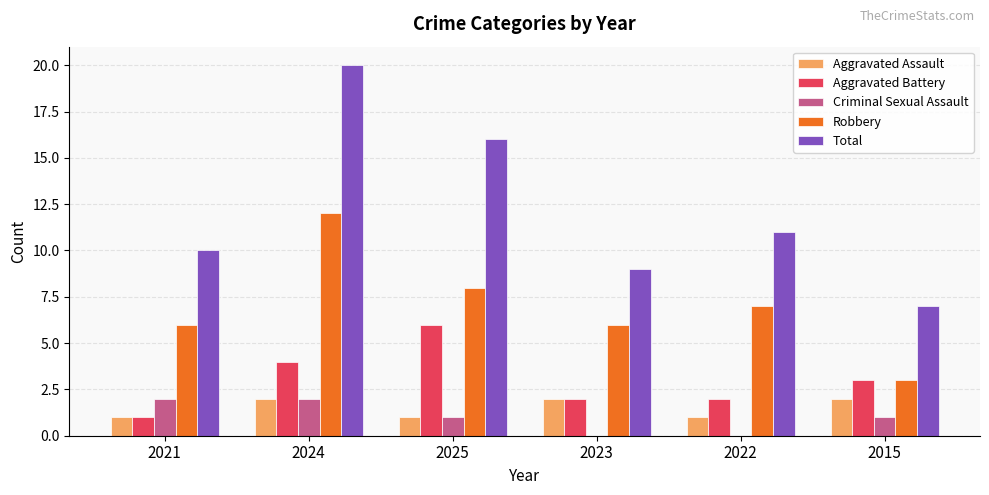

Which category has the highest value in the Robbery series?

2024